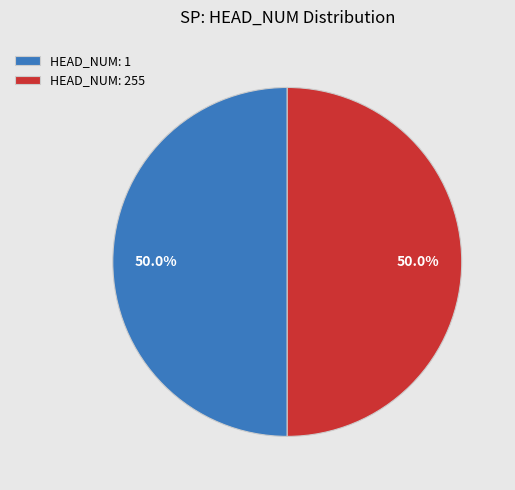

Combined, do HEAD_NUM: 255 and HEAD_NUM: 1 account for over 50%?

Yes